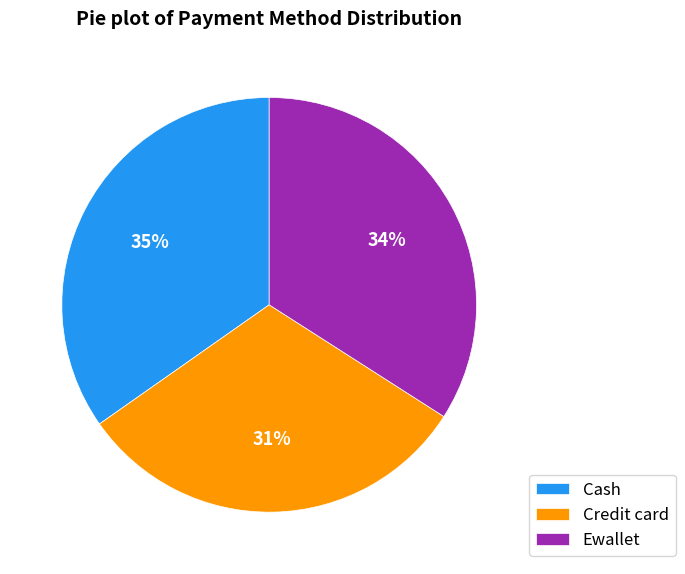

Is there any slice that represents more than half of the pie?

No